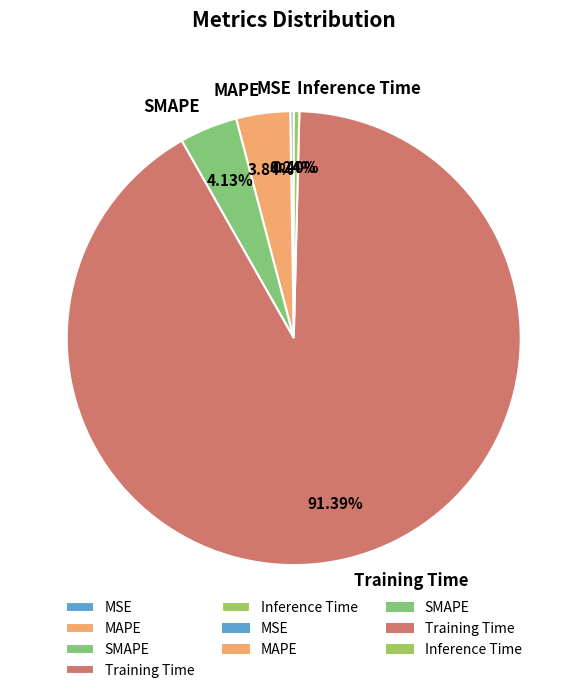

What percentage is the MAPE slice, to the nearest percent?

4%